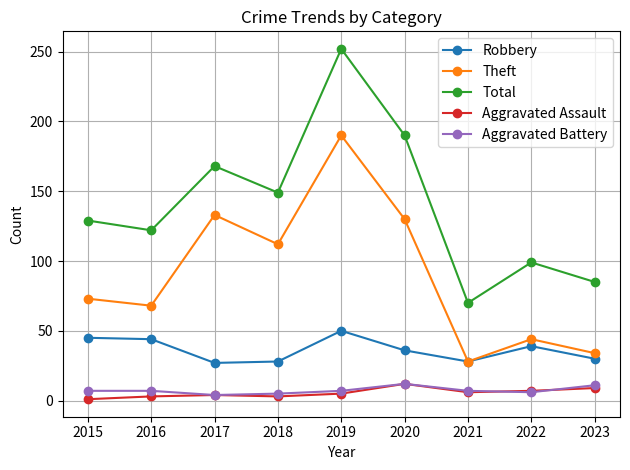

True or false: Theft has more than 1 points higher than both neighbors.

True